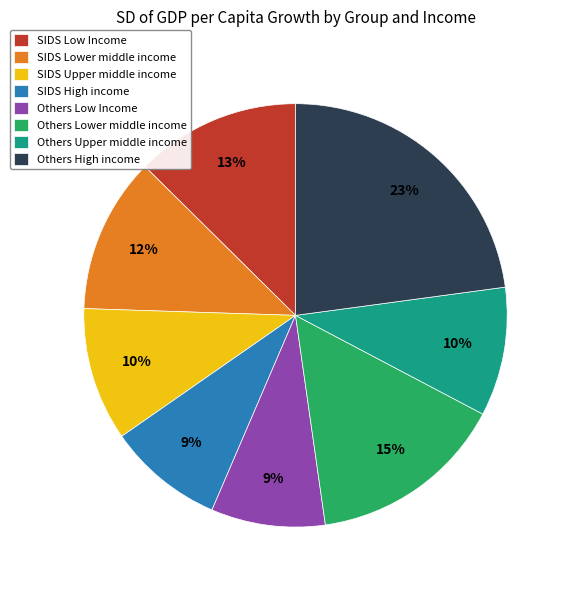

What is the largest slice in the pie chart?

Others High income